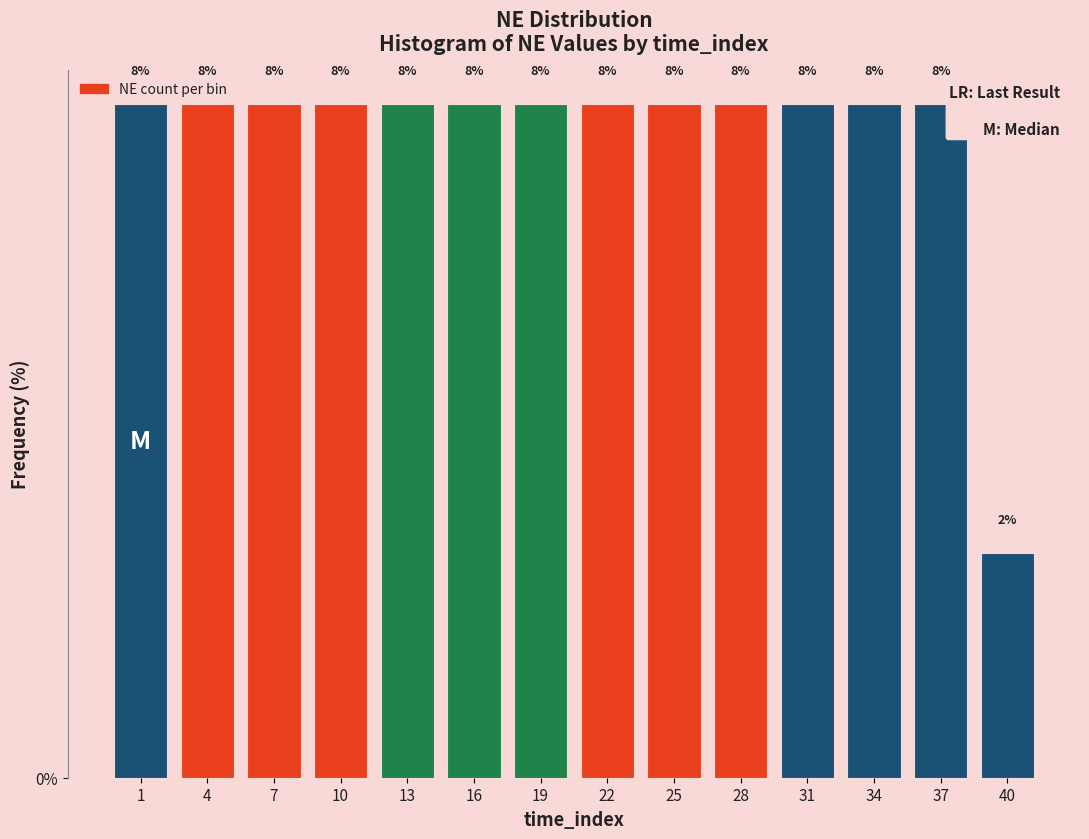

How many bars are there in total?

14